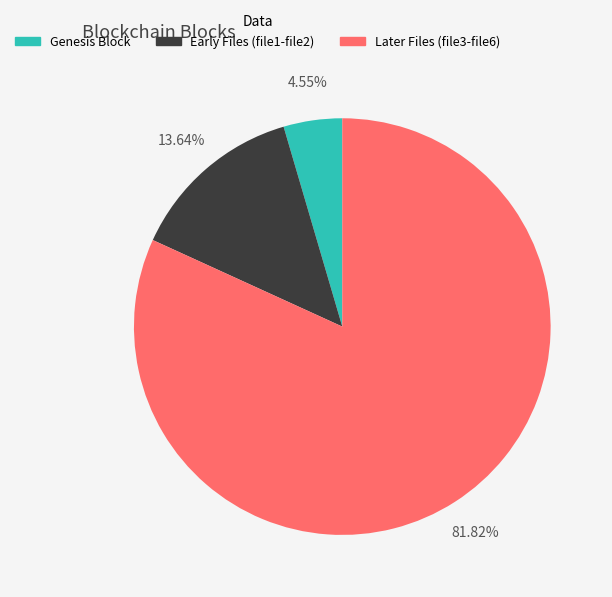

Count the number of slices in the pie.

3